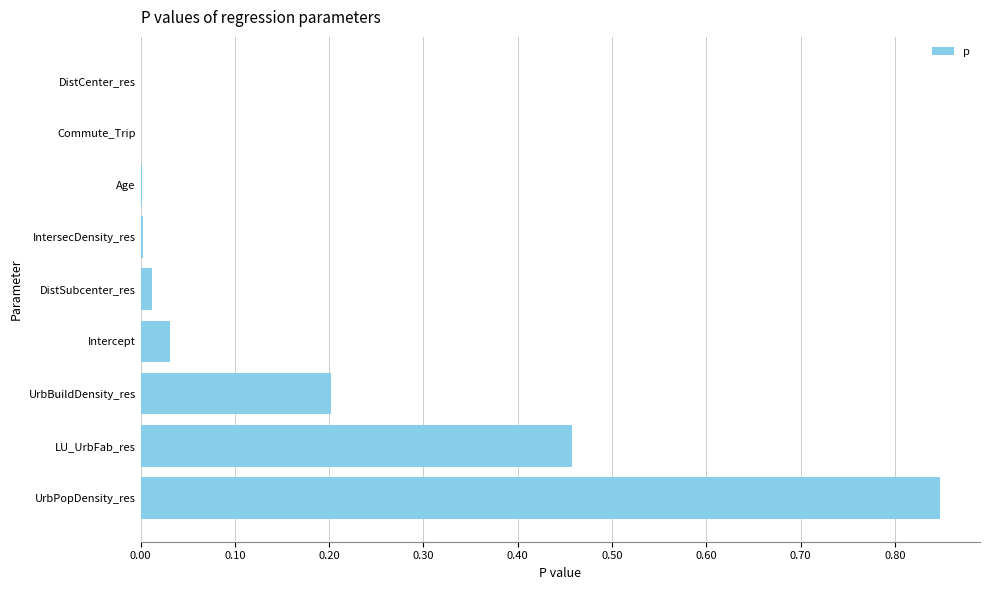

What is the sum of all values?

1.6